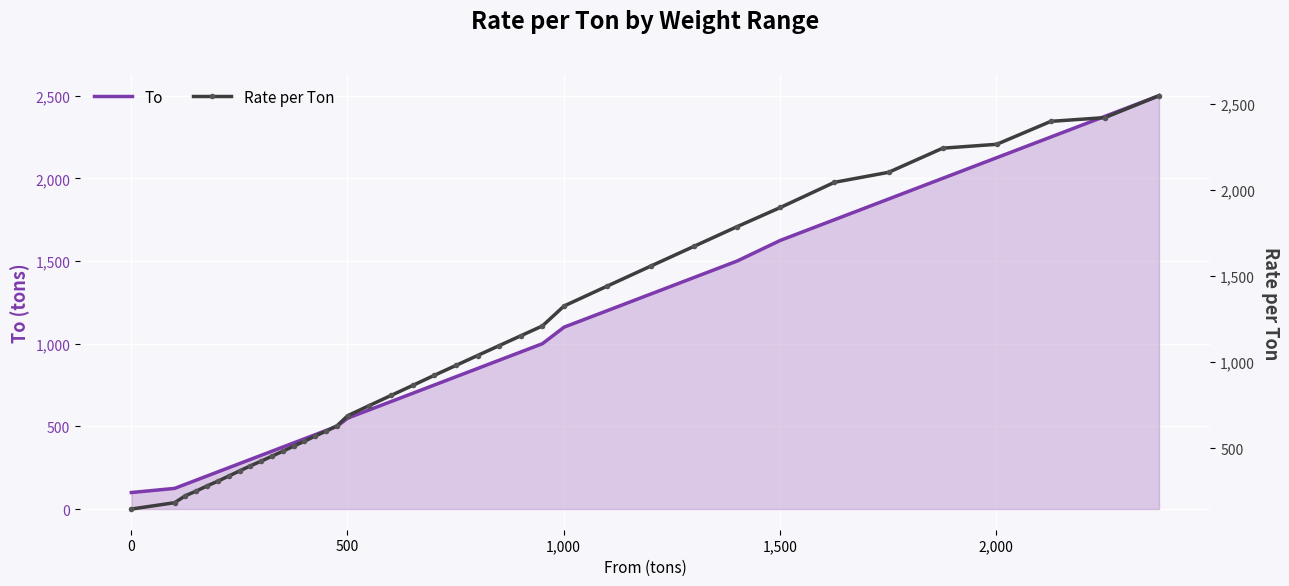

True or false: Rate per Ton has more than 1 interior local peaks.

False